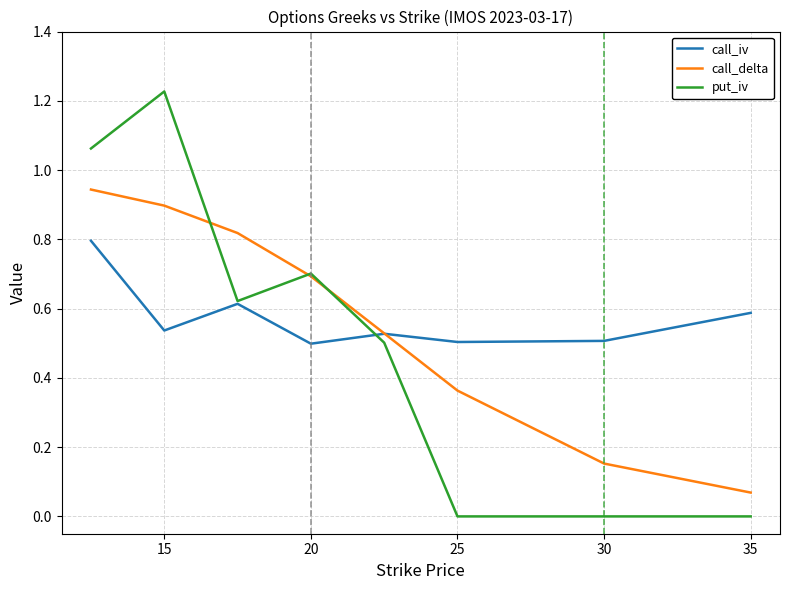

Rank the series by their maximum value, from highest to lowest.

put_iv, call_delta, call_iv